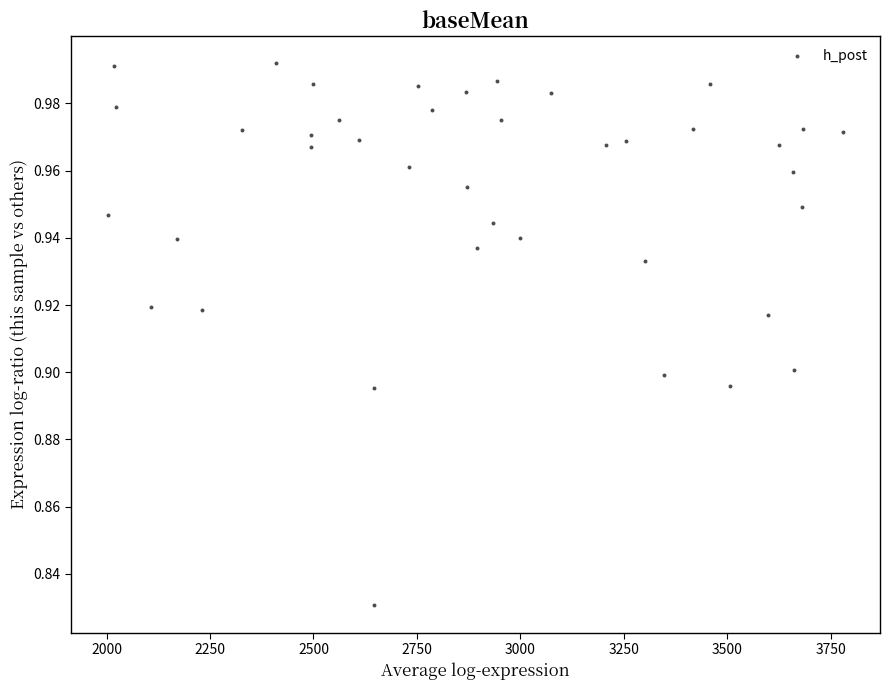

What is the range of X values (max minus min)?

1777.0